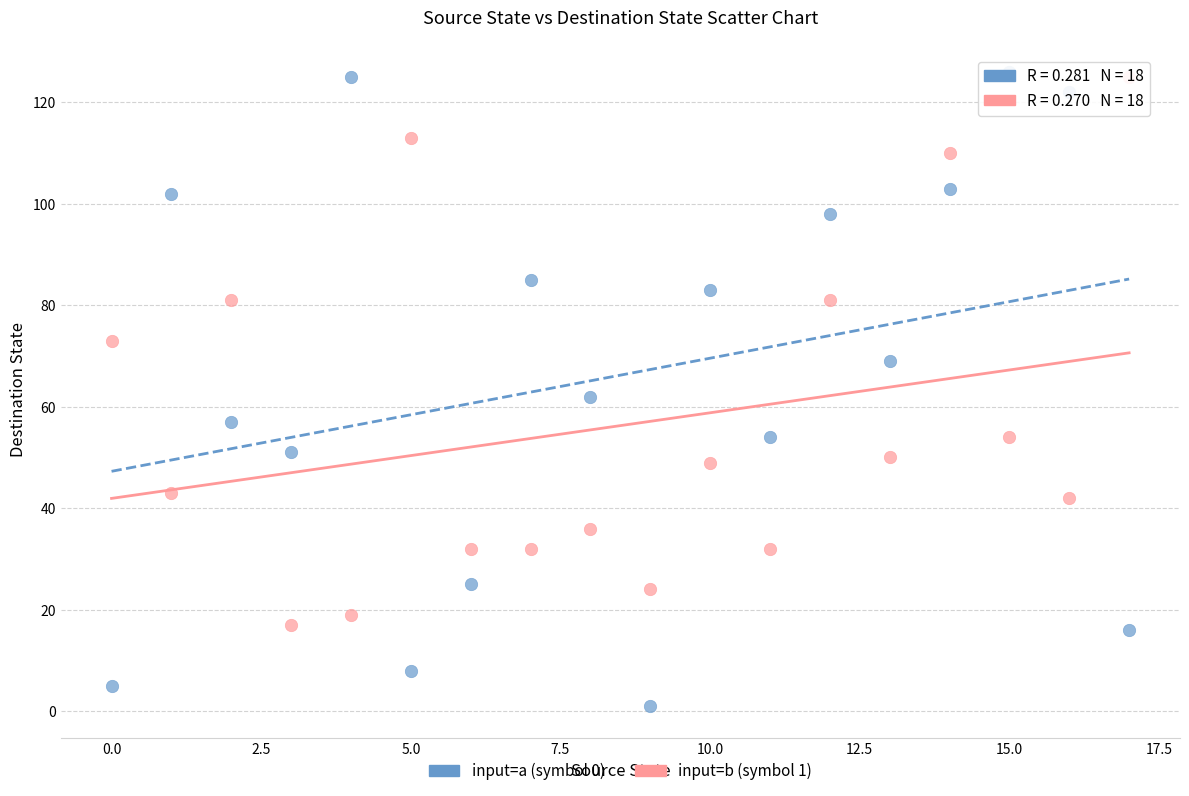

Across all data points, what is the range of Y values (max minus min)?

125